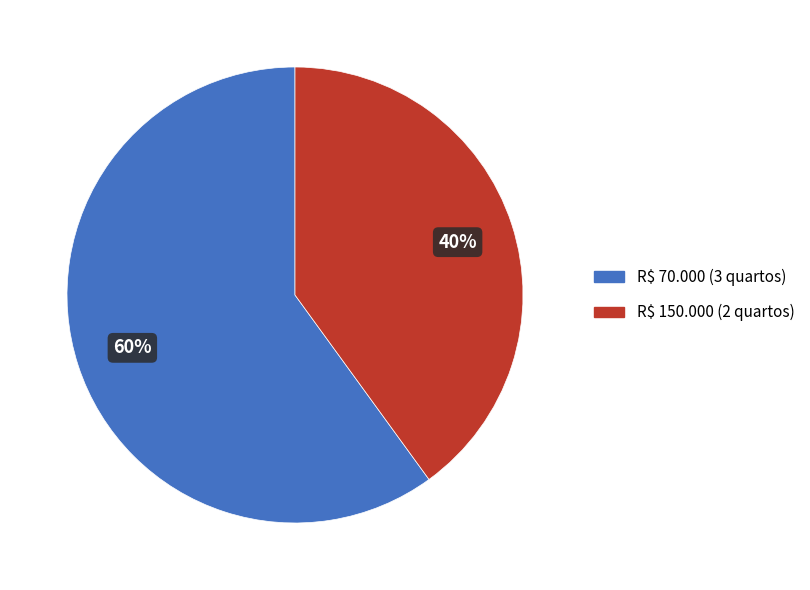

True or false: R$ 70.000 accounts for 69% of the total.

False